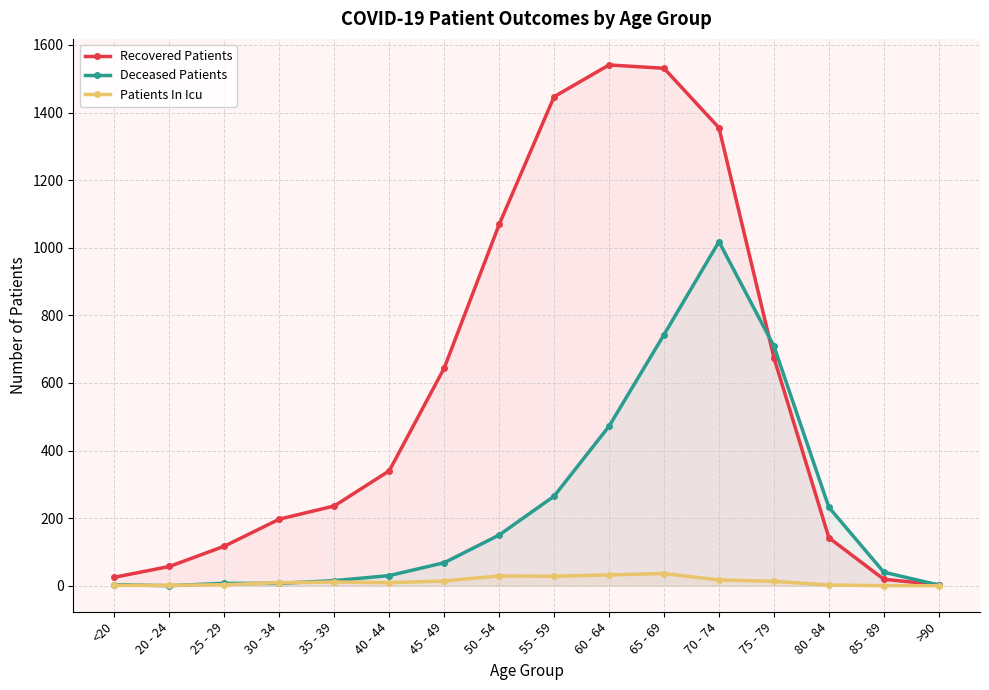

At 60 - 64, list the series in order from largest to smallest.

Recovered Patients, Deceased Patients, Patients In Icu